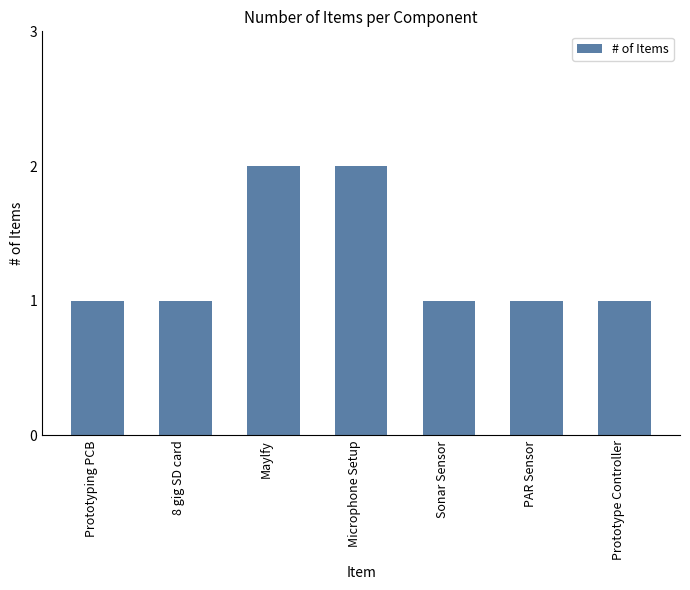

Is it true that the value at Microphone Setup is 3?

False